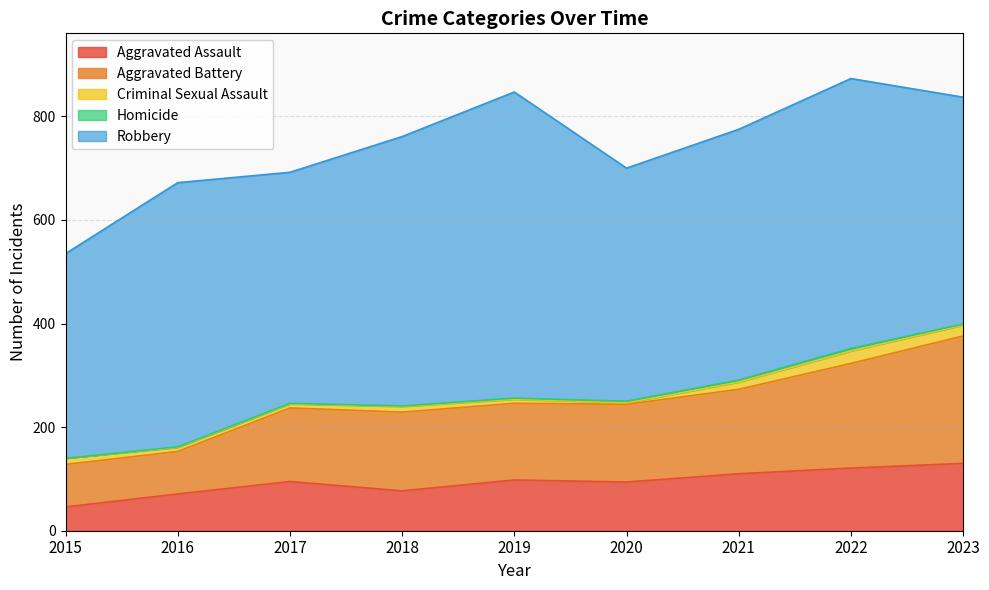

Reading right to left, extract all data points from this chart.

Aggravated Assault: 2023=130	2022=121	2021=110	2020=94	2019=98	2018=77	2017=95	2016=71	2015=46
Aggravated Battery: 2023=246	2022=202	2021=163	2020=150	2019=148	2018=152	2017=142	2016=82	2015=82
Criminal Sexual Assault: 2023=21	2022=24	2021=14	2020=3	2019=8	2018=11	2017=8	2016=8	2015=12
Homicide: 2023=2	2022=5	2021=4	2020=3	2019=2	2018=1	2017=1	2016=1	2015=0
Robbery: 2023=438	2022=521	2021=484	2020=450	2019=591	2018=520	2017=446	2016=510	2015=395